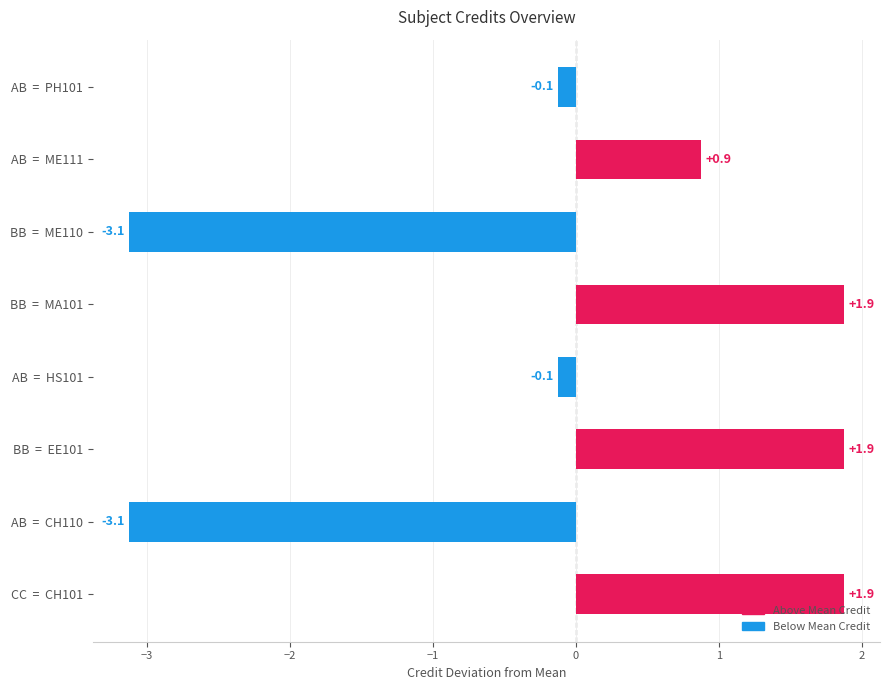

Approximately how many times larger is the value at AB  =  ME111 compared to BB  =  MA101?

0.5